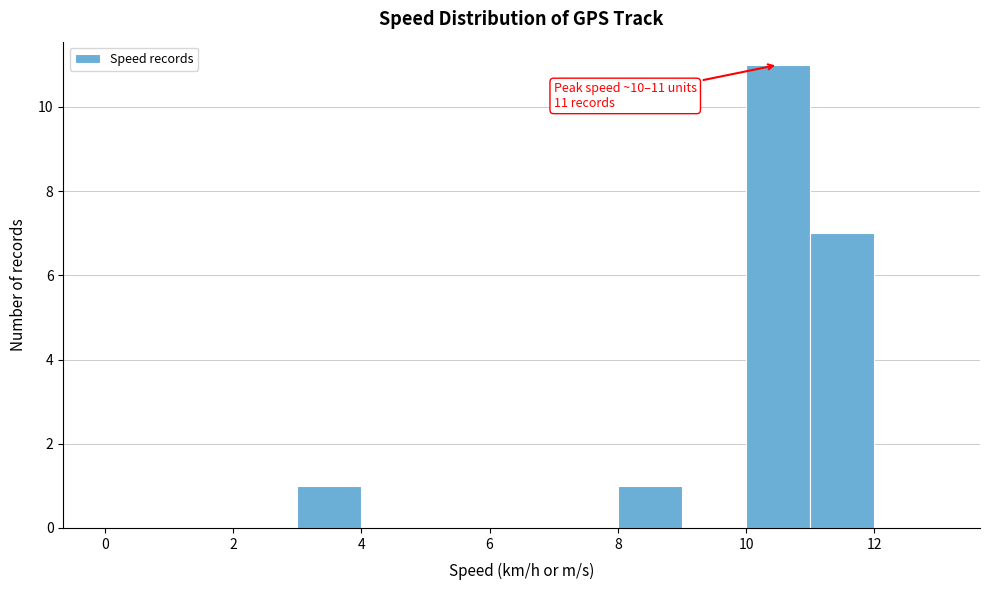

Over which range of the x-axis is the bar tallest?

10 to 11